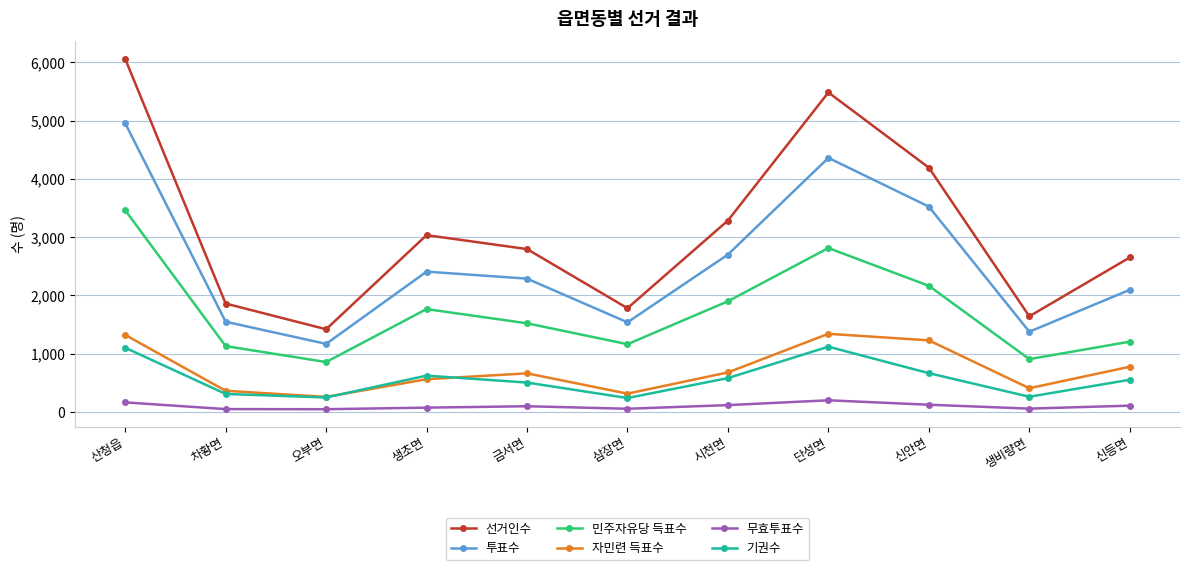

What is the maximum value shown in the chart?

6057